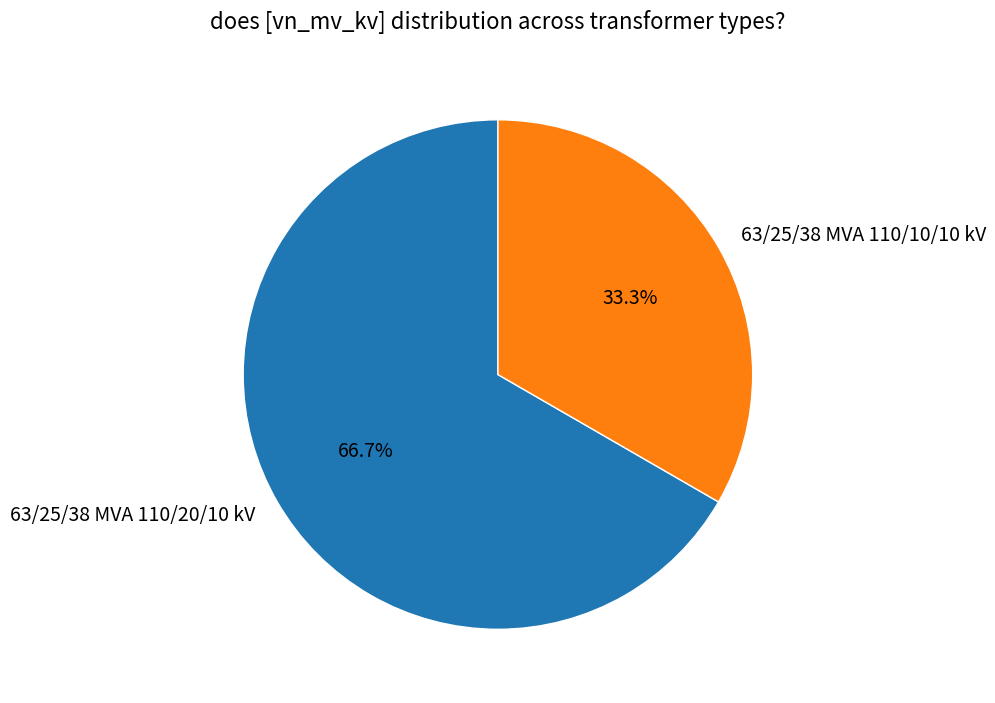

How many slices are in this pie chart?

2